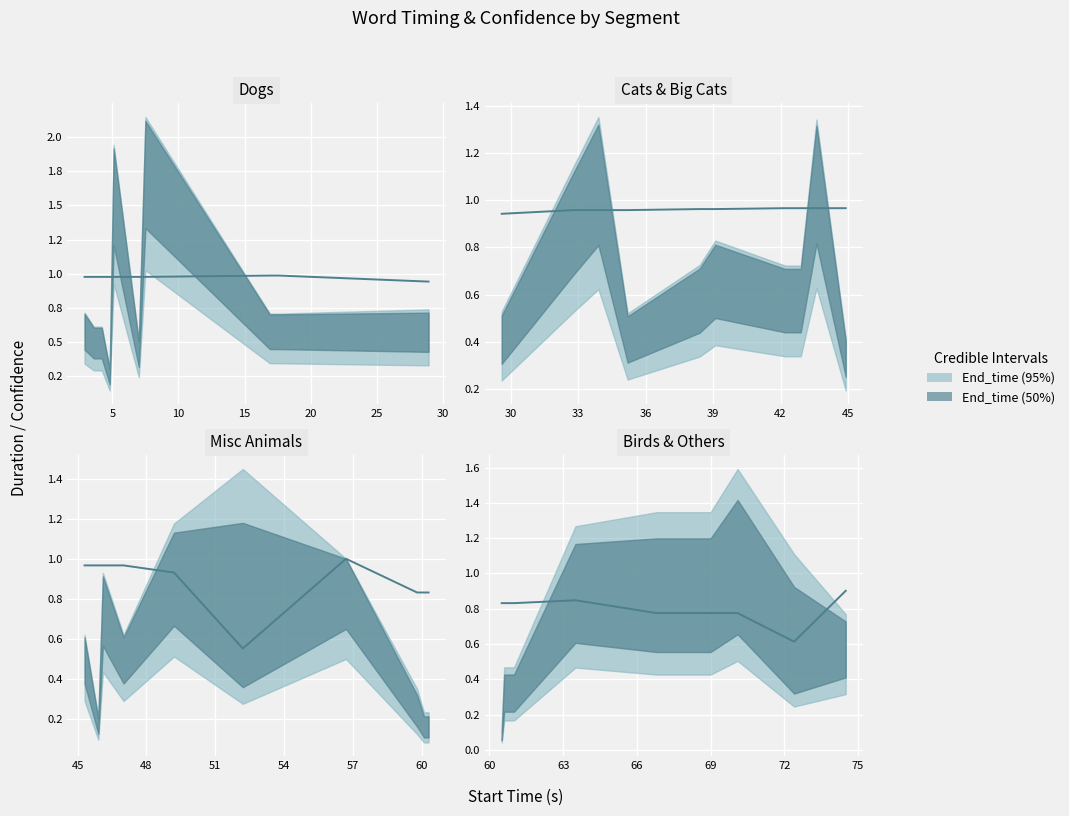

What is the sum of all values?

8.0